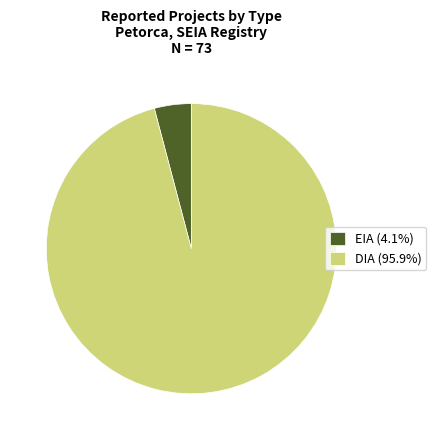

Is there any slice that represents more than half of the pie?

Yes